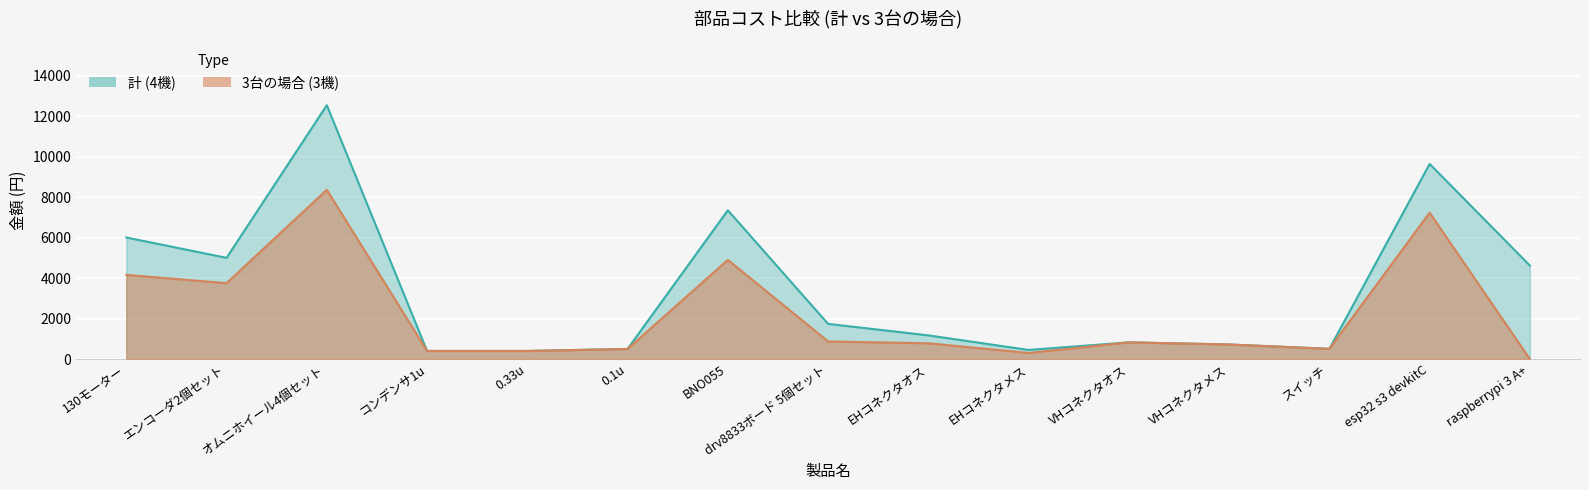

At which label does 3台の場合 first exceed 780?

130モーター